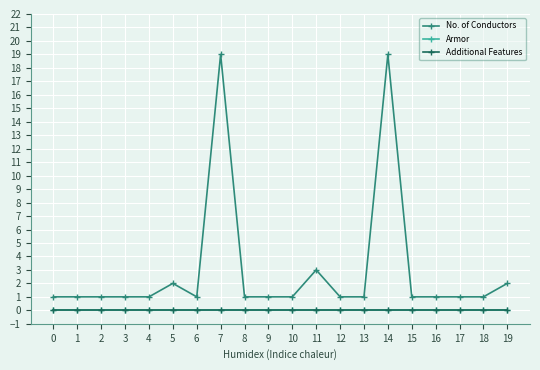

Is the value of Additional Features at 16 greater than the value of Armor at 16?

No